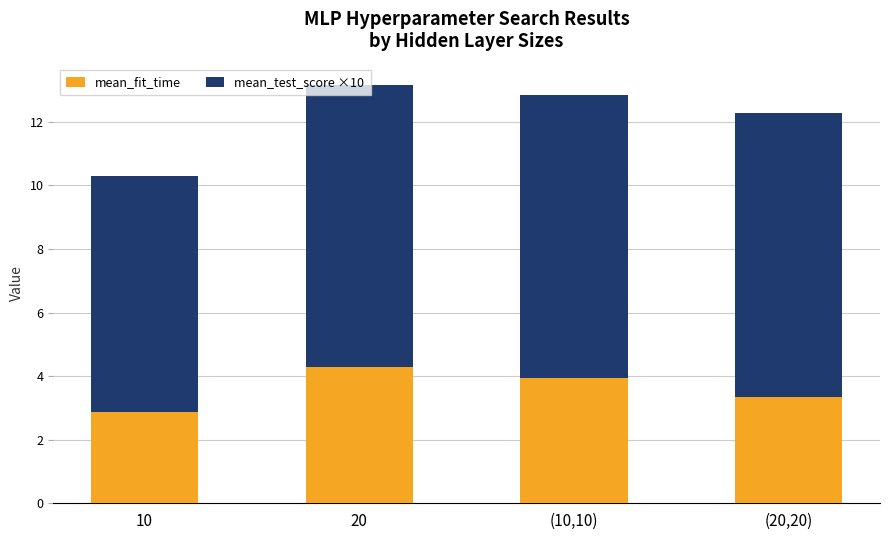

How many bars are there in total?

4